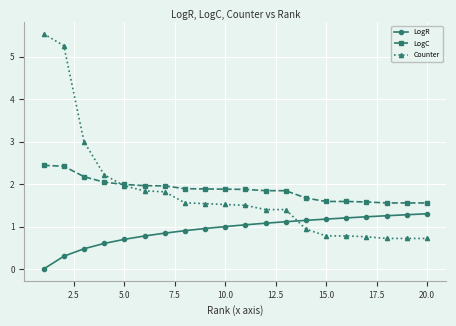

True or false: LogR and LogC cross at least once.

False